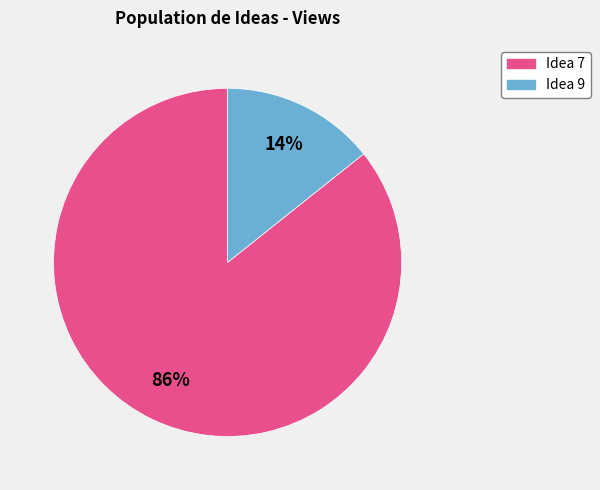

True or false: Idea 9 accounts for 14% of the total.

True